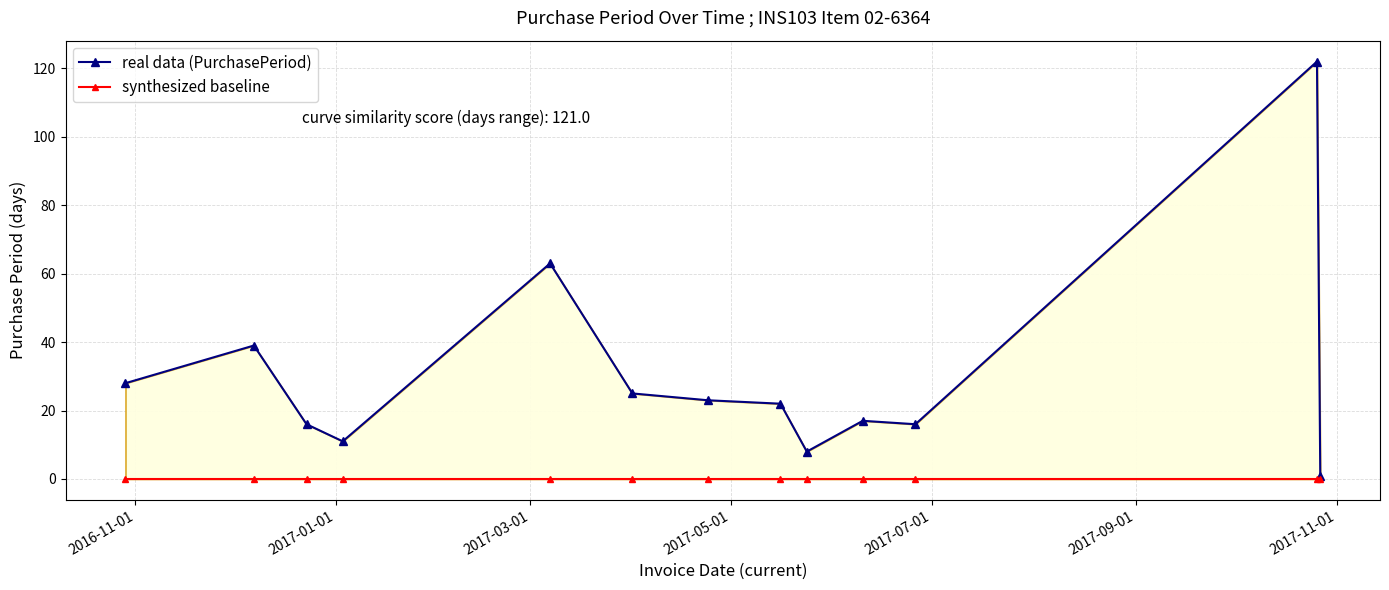

Which series has the largest total across all categories?

real data (PurchasePeriod)